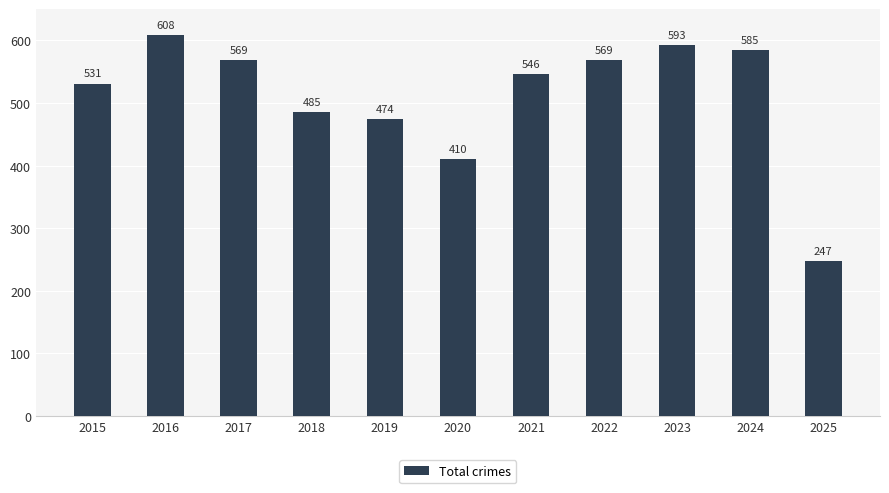

What is the change in value from 2016 to 2023?

-15